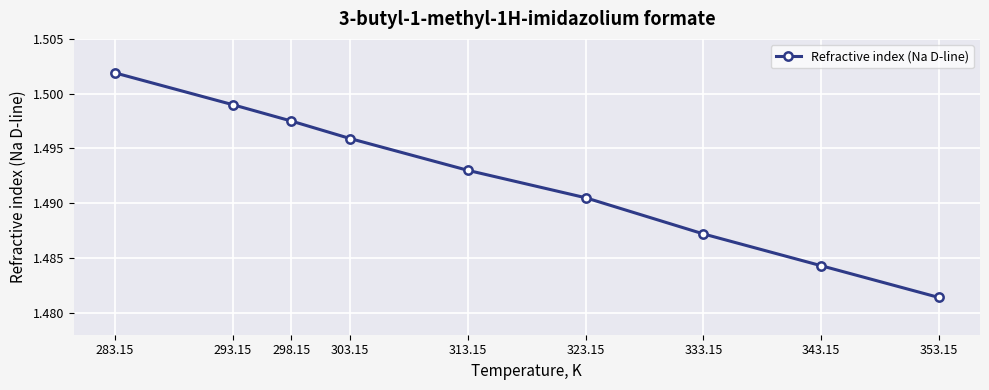

What is the sum of the values at 298.15 and 333.15?

3.0